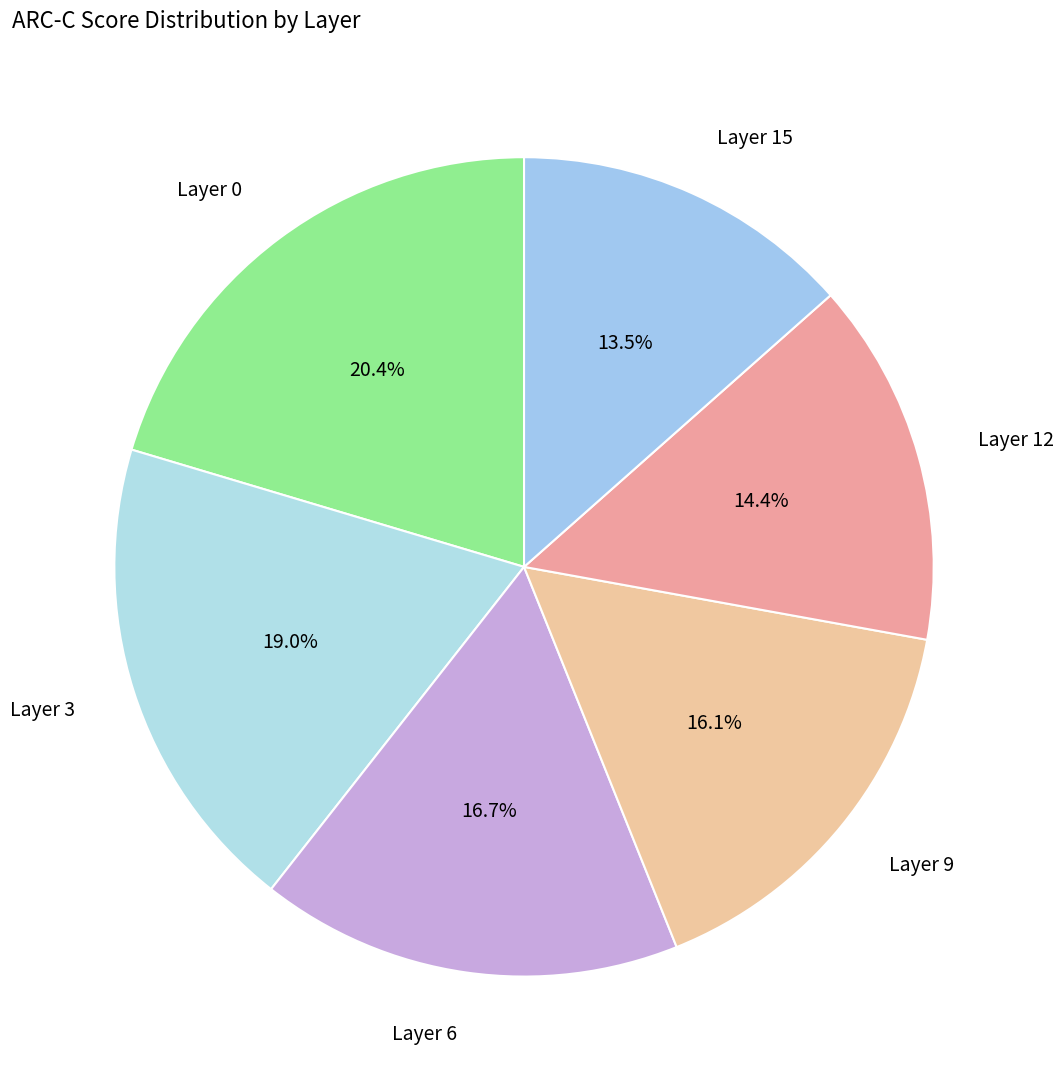

How many segments does this pie chart have?

6